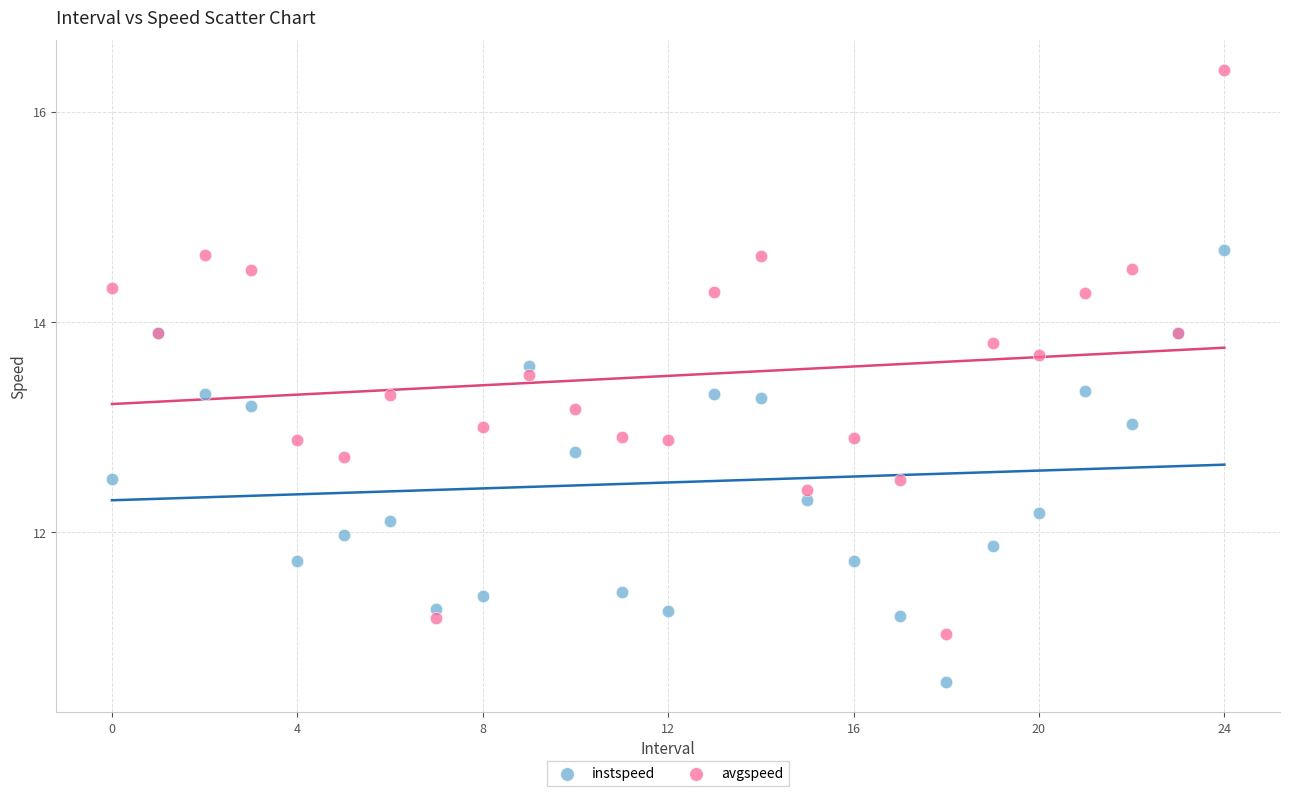

Which series reaches the minimum Y coordinate?

instspeed